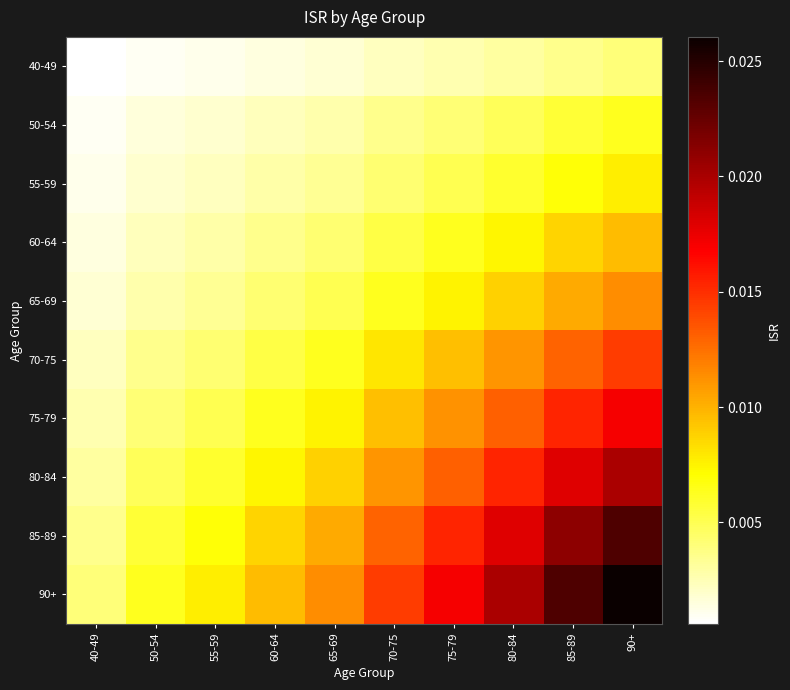

Which series has the largest total across all categories?

90+